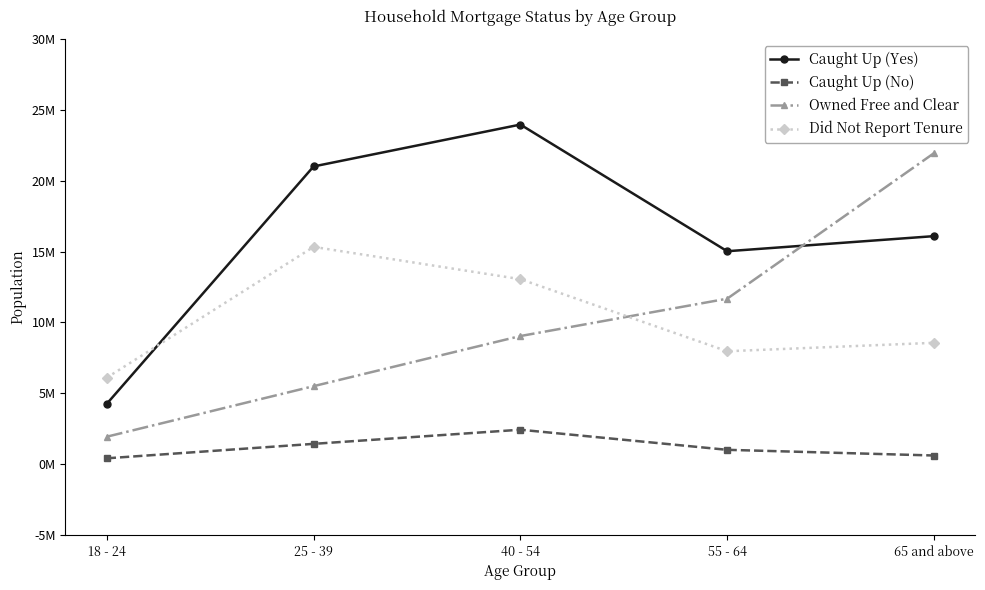

Between 18 - 24 and 65 and above, which series saw the biggest shift?

Owned Free and Clear